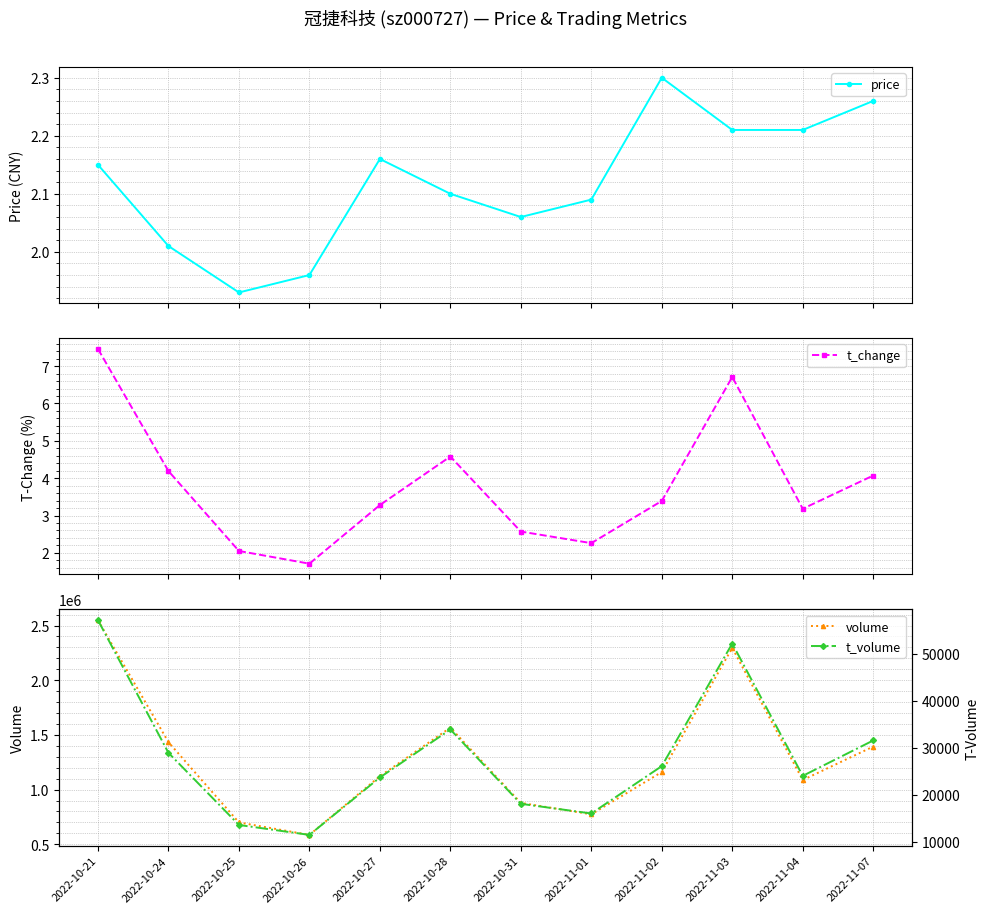

What is the lowest value of the price series?

1.9